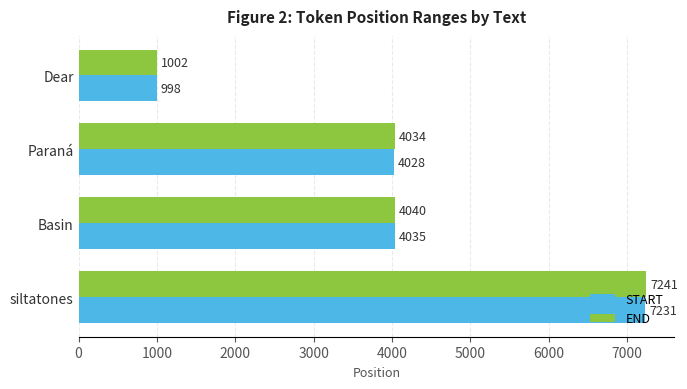

Which series has the widest spread of values?

END